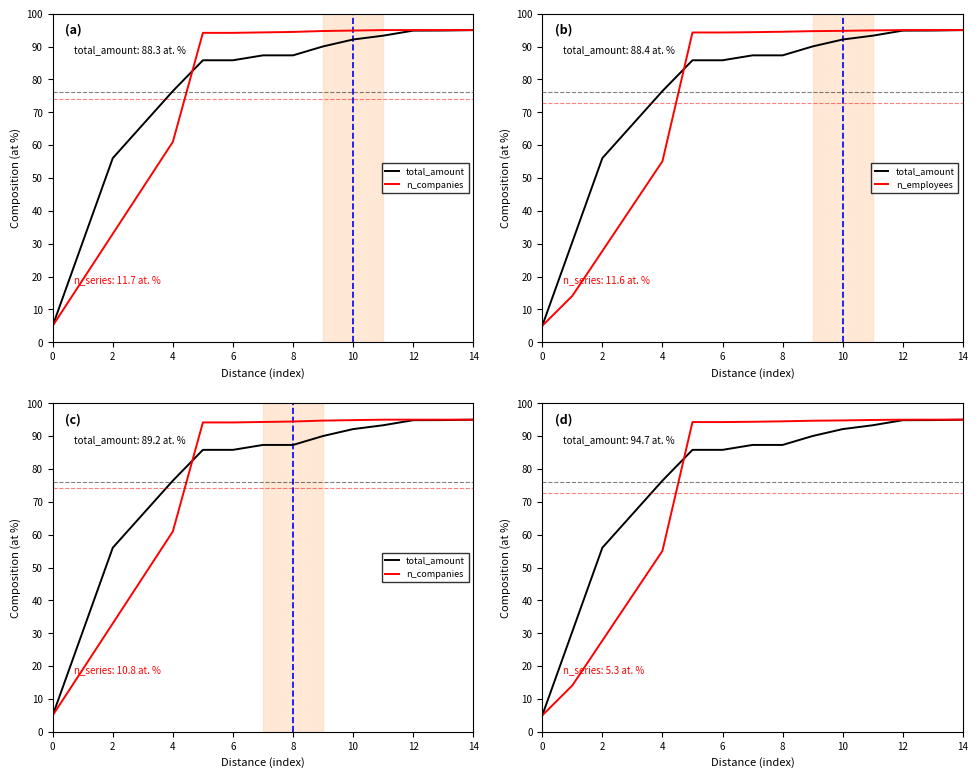

True or false: n_companies has a value of 95.0 at 14.

True